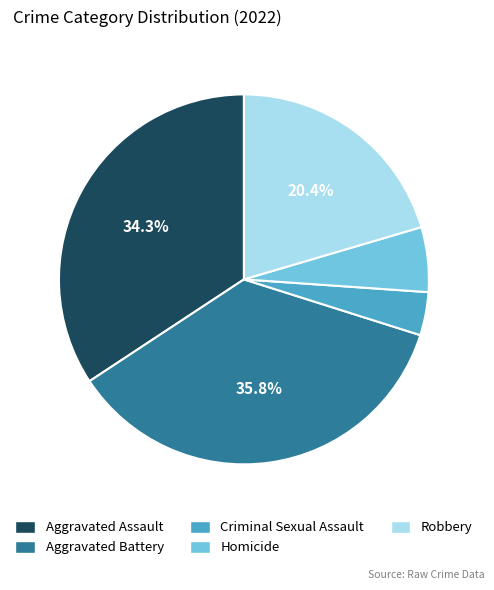

Which slice is the largest?

Aggravated Battery